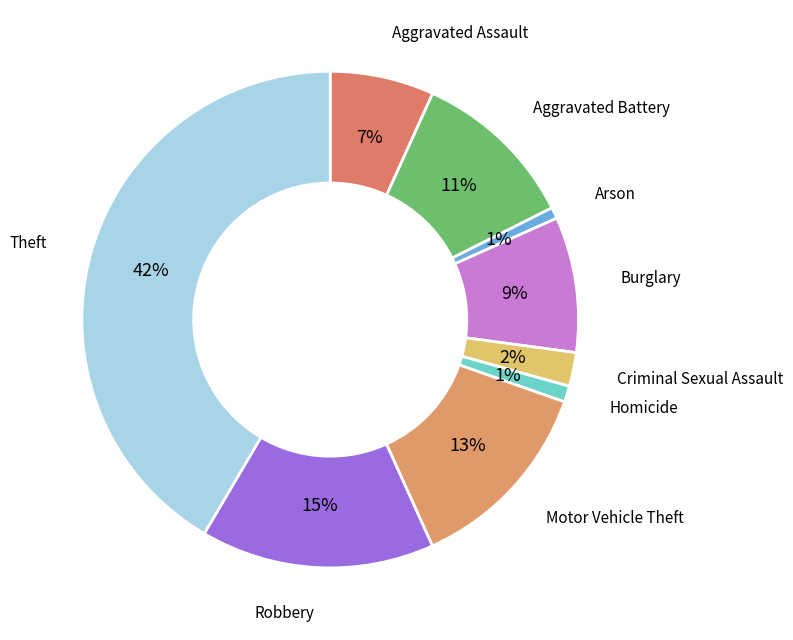

How many segments does this pie chart have?

9